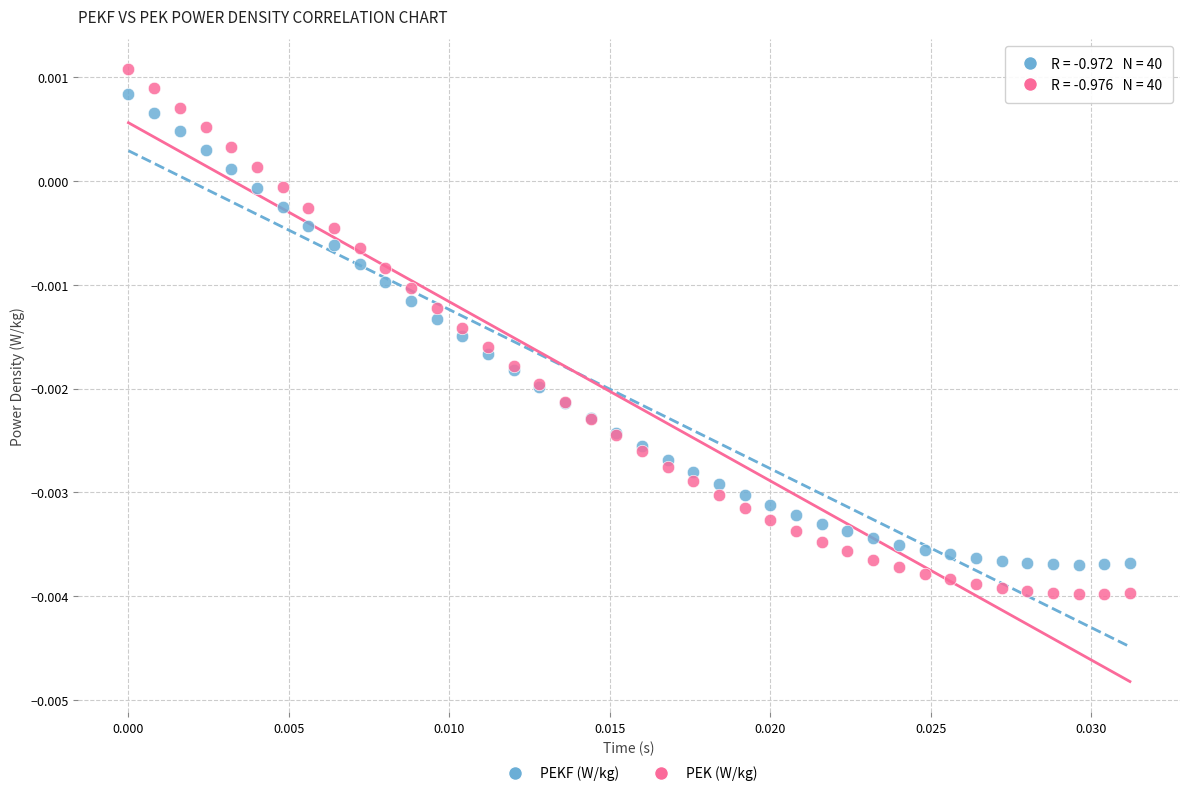

Which series reaches the minimum Y coordinate?

PEK (W/kg)